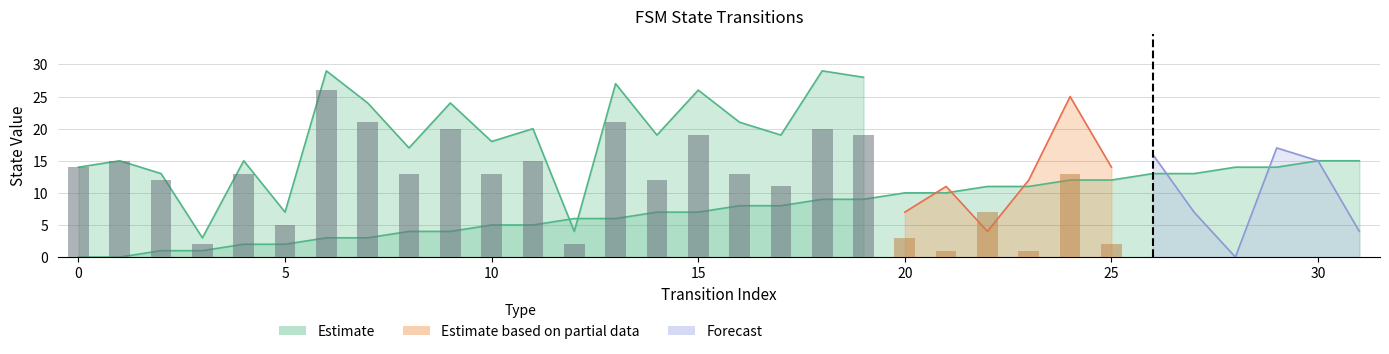

What is the change in value from 19 to 20?

+1